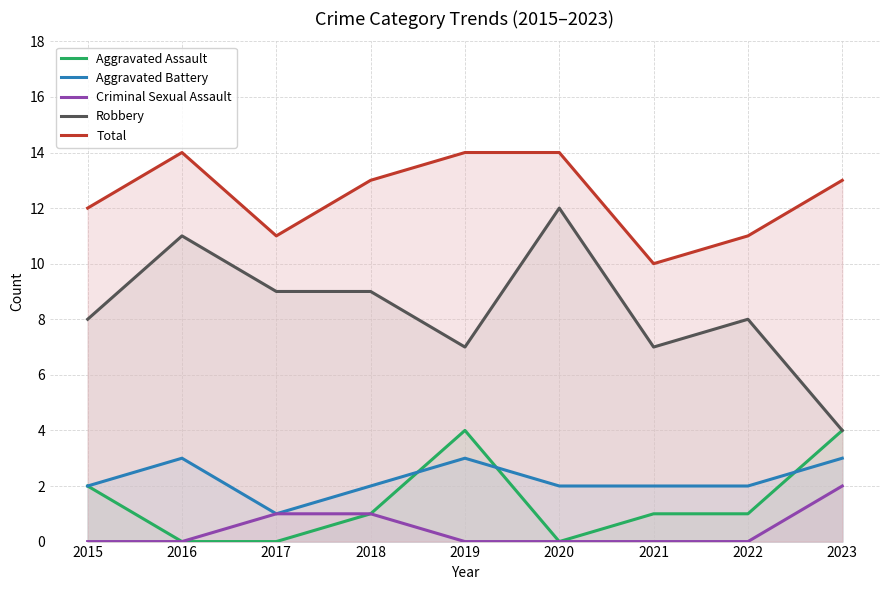

Rank the series by their maximum value, from highest to lowest.

Total, Robbery, Aggravated Assault, Aggravated Battery, Criminal Sexual Assault